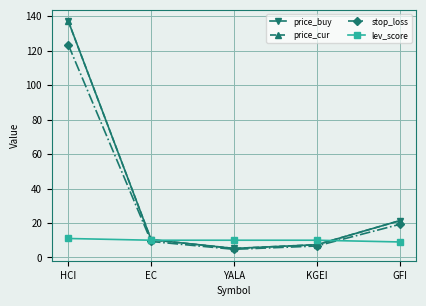

Does the chart have visible grid lines?

Yes